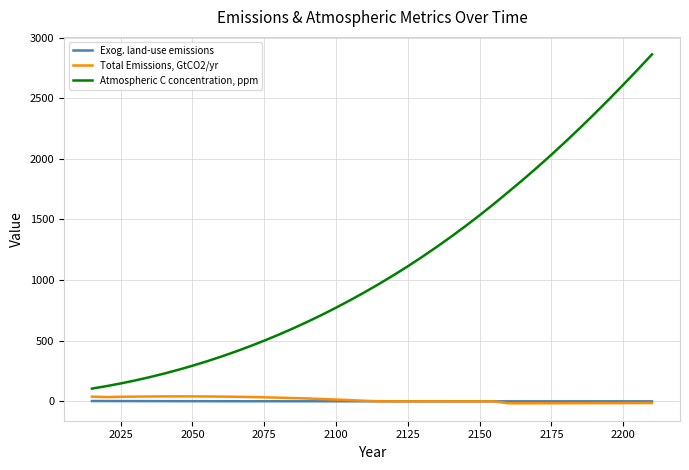

Count the number of data series in this chart.

3